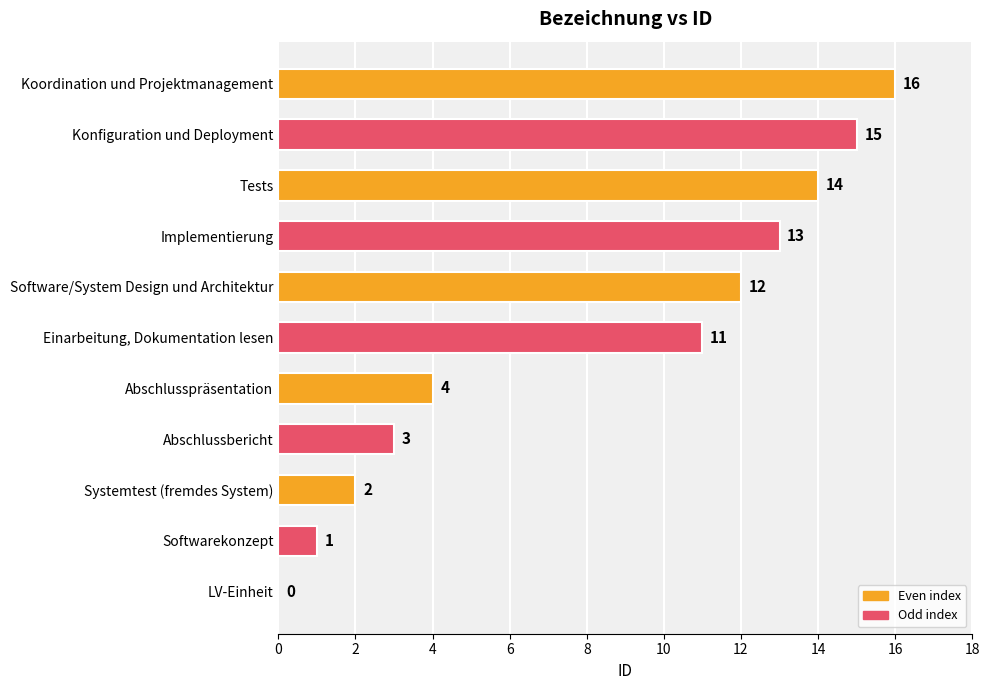

What is the sum of all values?

91